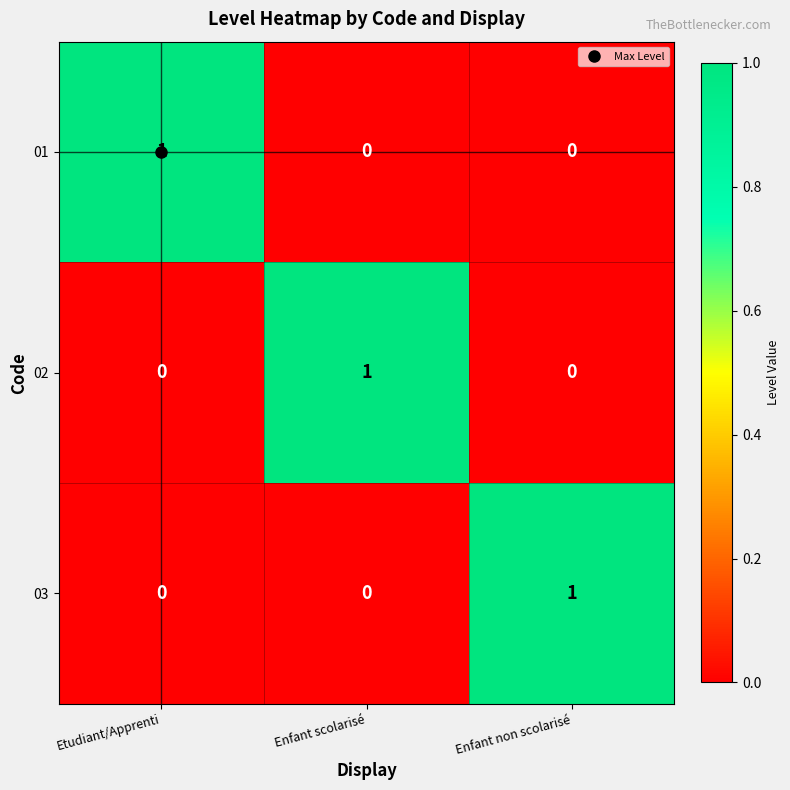

True or false: 03 has a value of 0 at Etudiant/Apprenti.

True